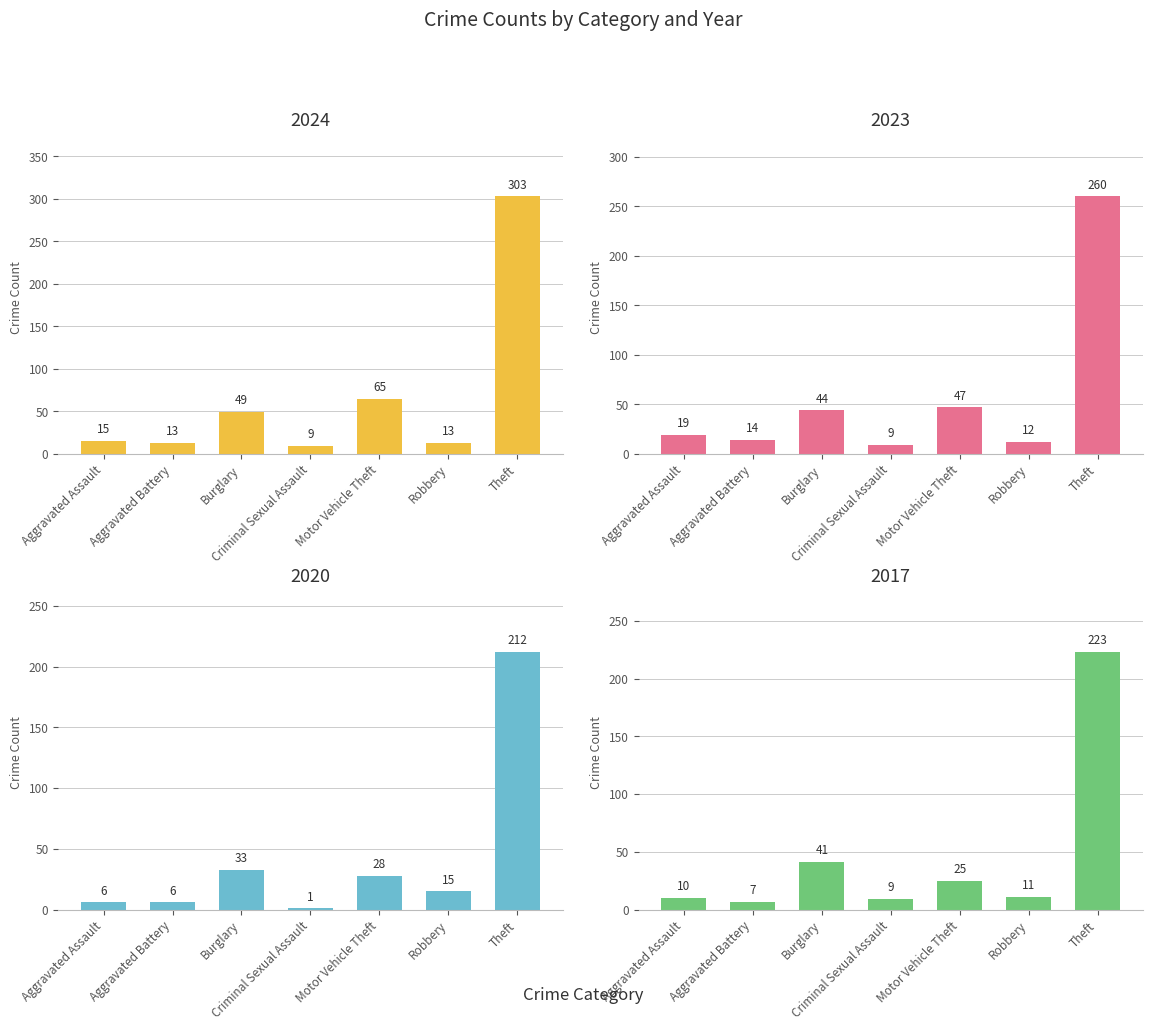

What is the spread (max minus min) of values at Theft?

91